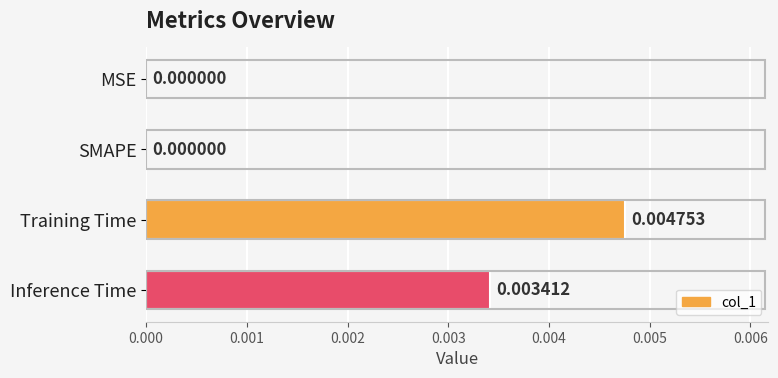

Which has a higher value, Inference Time or MSE?

Inference Time